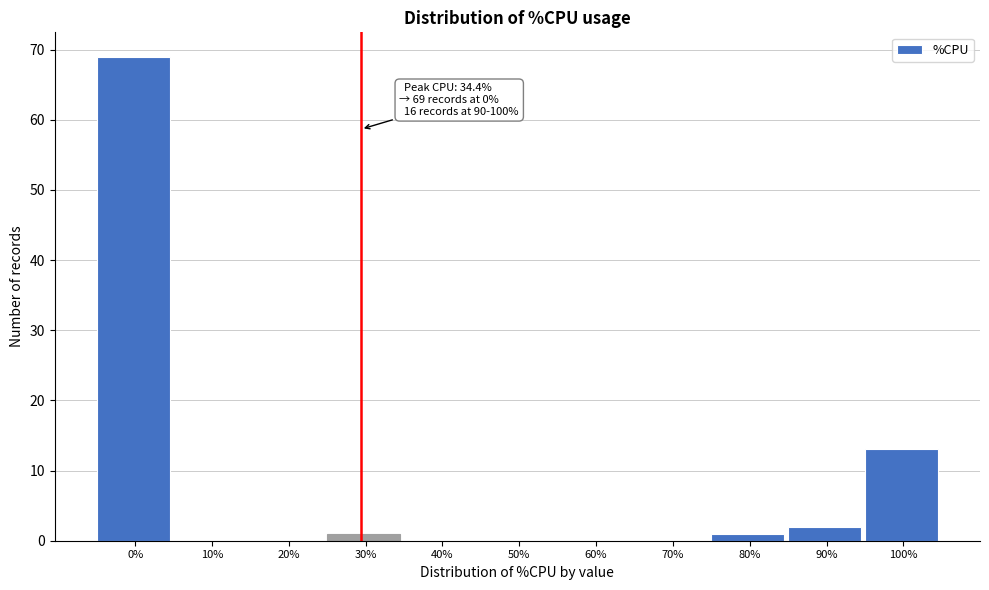

Reading left to right, list all the values displayed in this chart.

0%=69	10%=0	20%=0	30%=1	40%=0	50%=0	60%=0	70%=0	80%=1	90%=2	100%=13